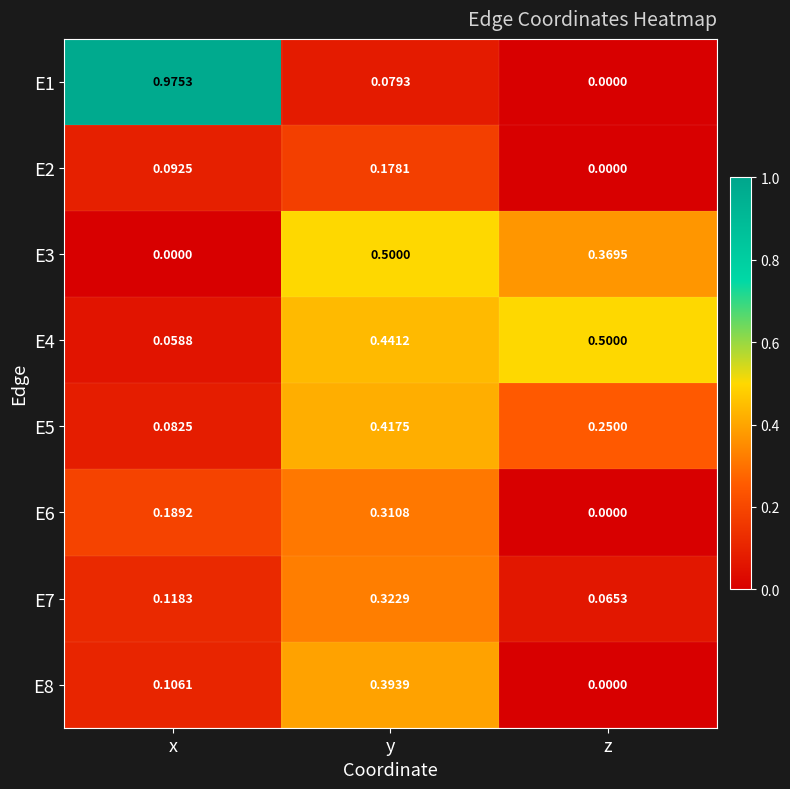

List the labels in order of E7 value, largest first.

y, x, z